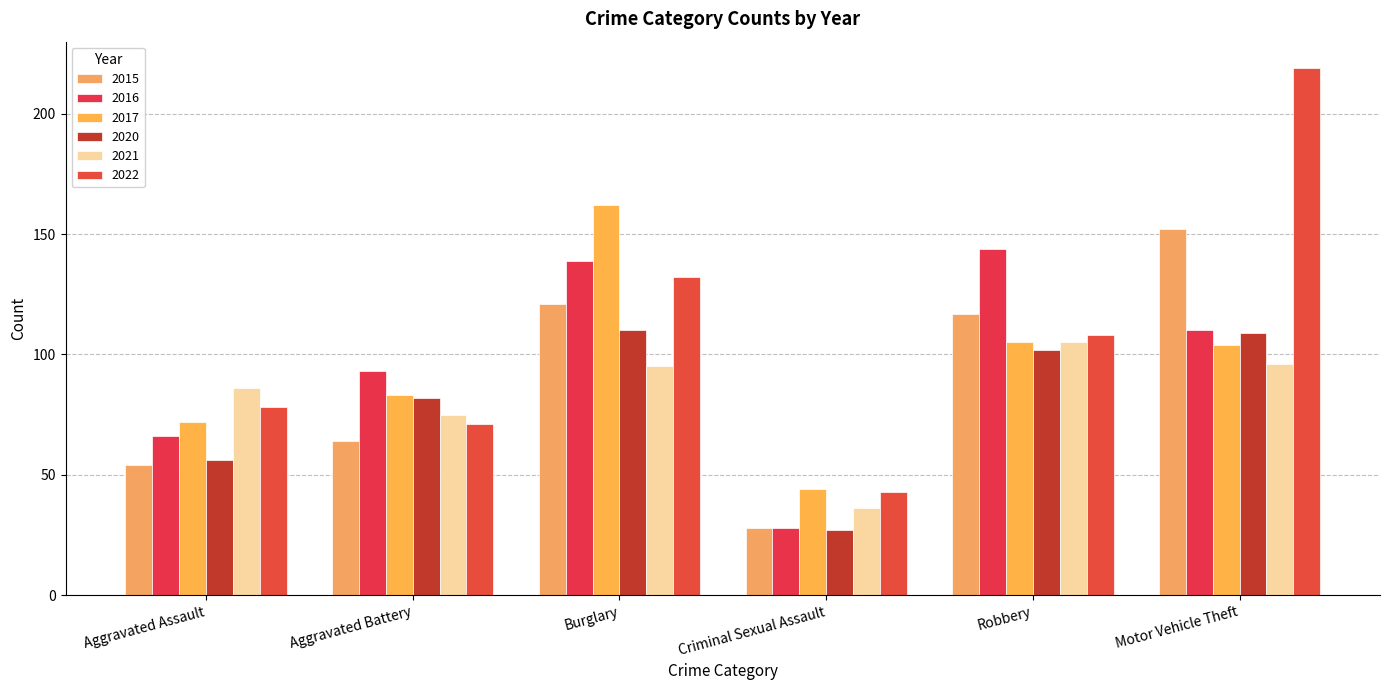

What is the label of the 2nd bar from the right?

Robbery